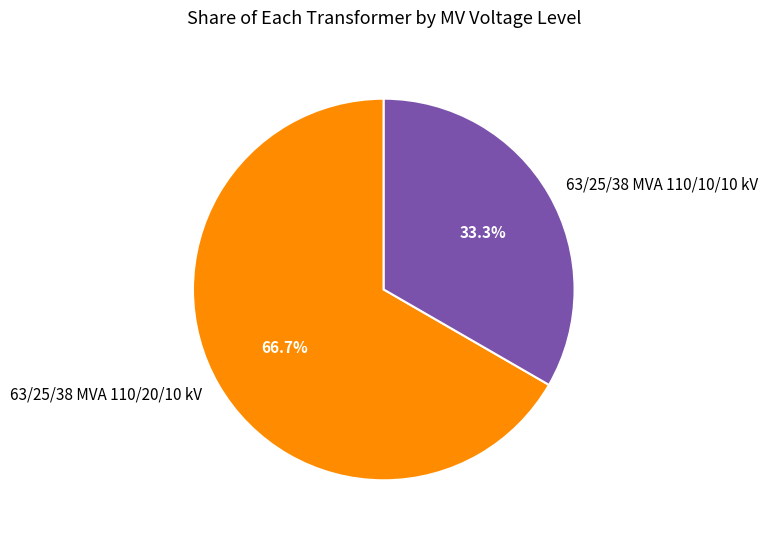

To the nearest percent, what portion does 63/25/38 MVA 110/20/10 kV represent?

67%